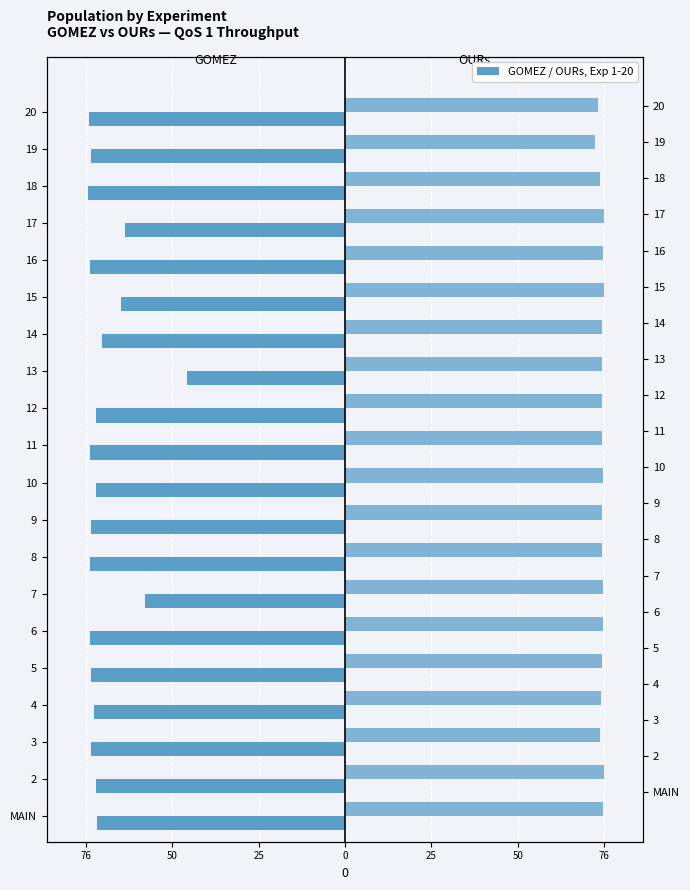

The value of OURs at 11 is 75.6. True or false?

True